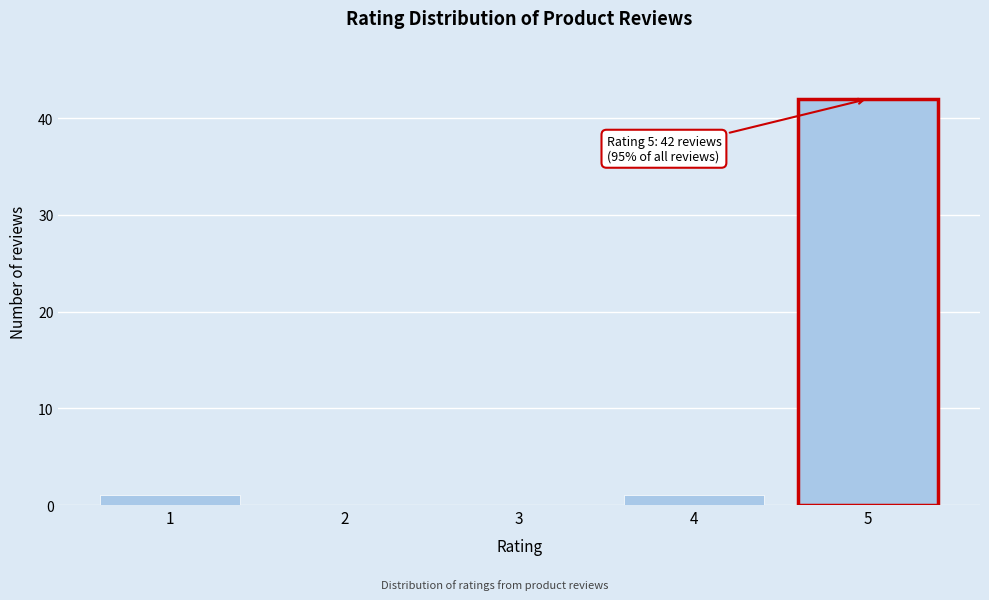

Reading left to right, what are all the values shown in this chart?

1=1	2=0	3=0	4=1	5=42